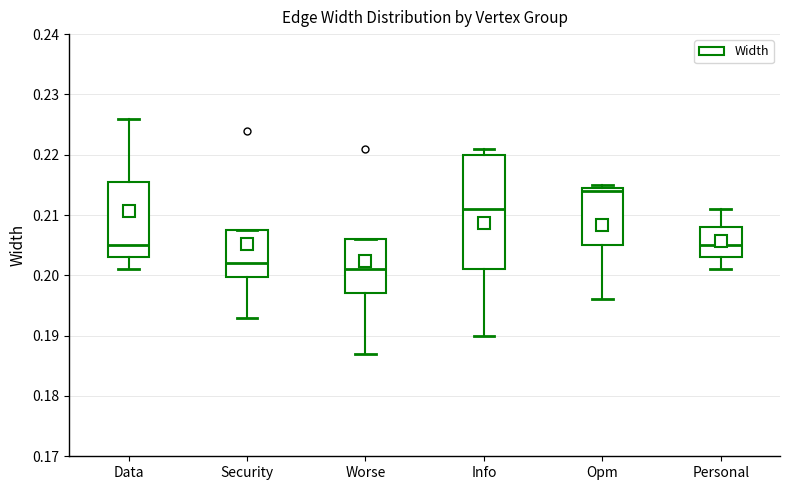

Which box has the lowest median line?

Worse